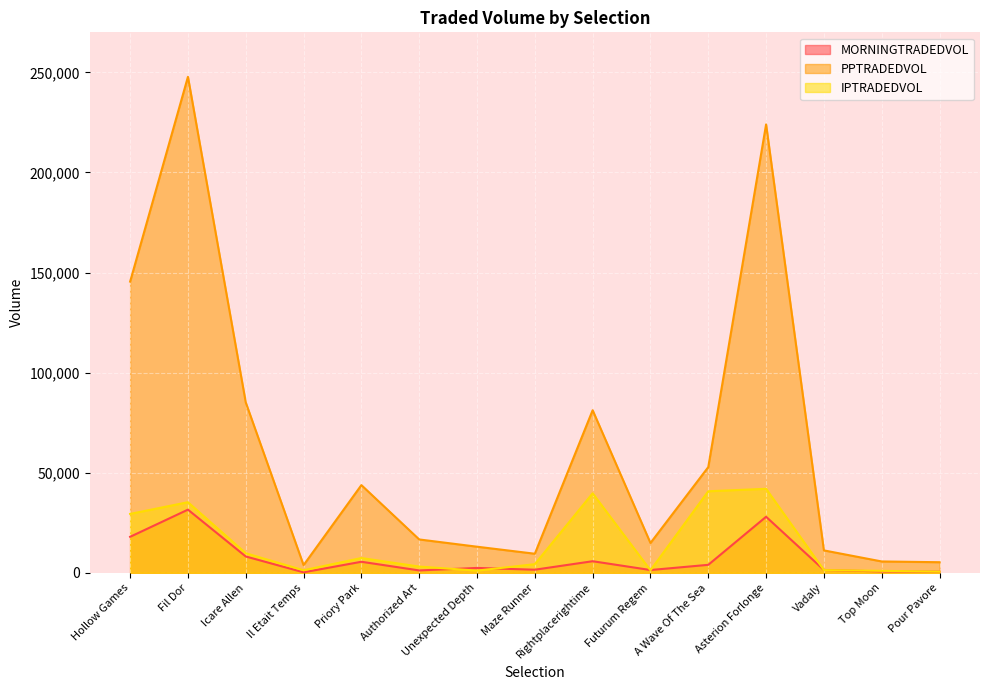

True or false: IPTRADEDVOL and PPTRADEDVOL cross at least once.

False